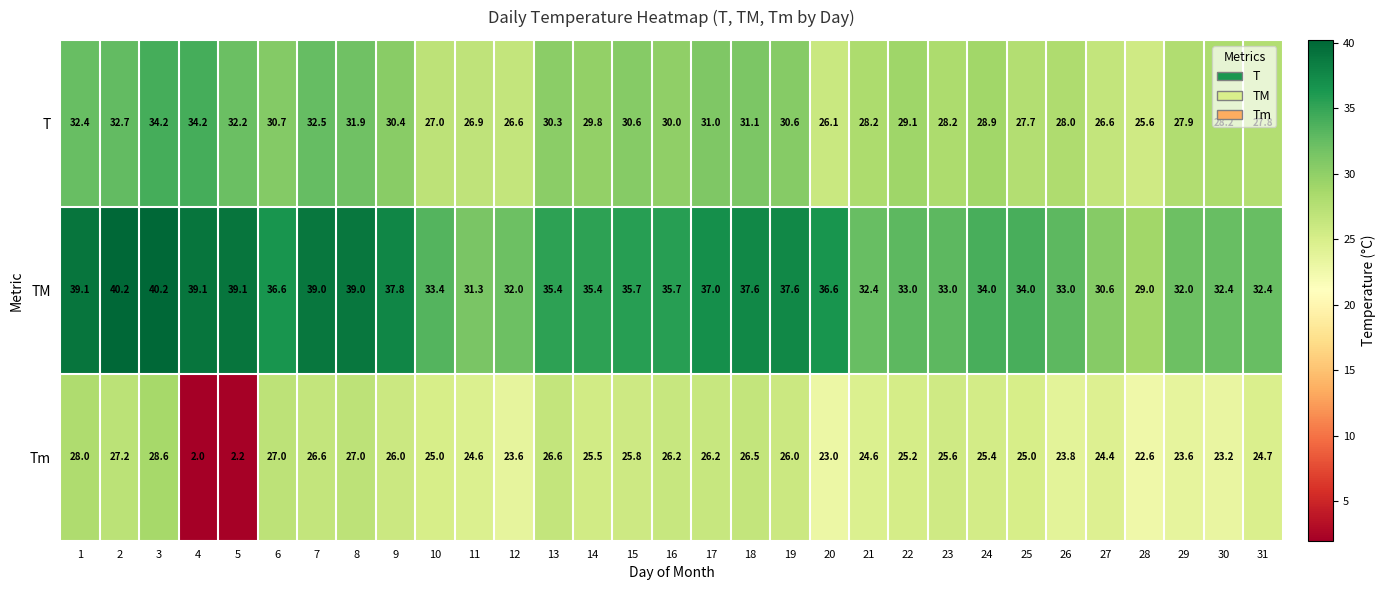

What is the average value of the T series?

29.6